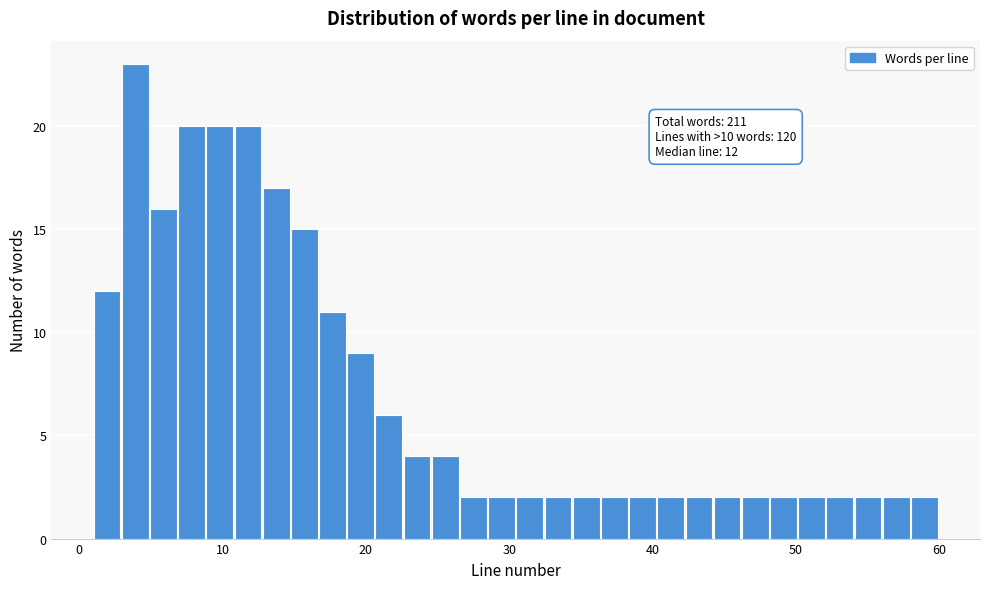

Read against the x-axis, roughly where is the centre of the tallest bar?

4